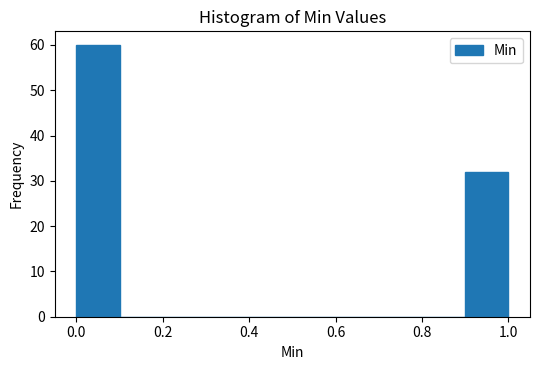

Over which range of the x-axis is the bar tallest?

0.0 to 0.1